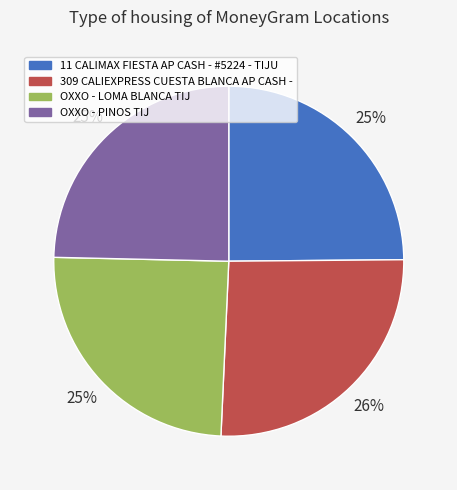

Is it true that 309 CALIEXPRESS CUESTA BLANCA AP CASH - is 32% of the pie?

False